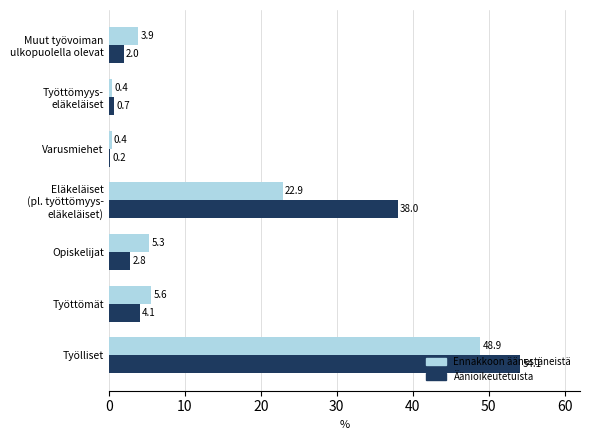

What is the difference between the maximum and minimum values in the Ennakkoon äänestäneistä series?

48.5